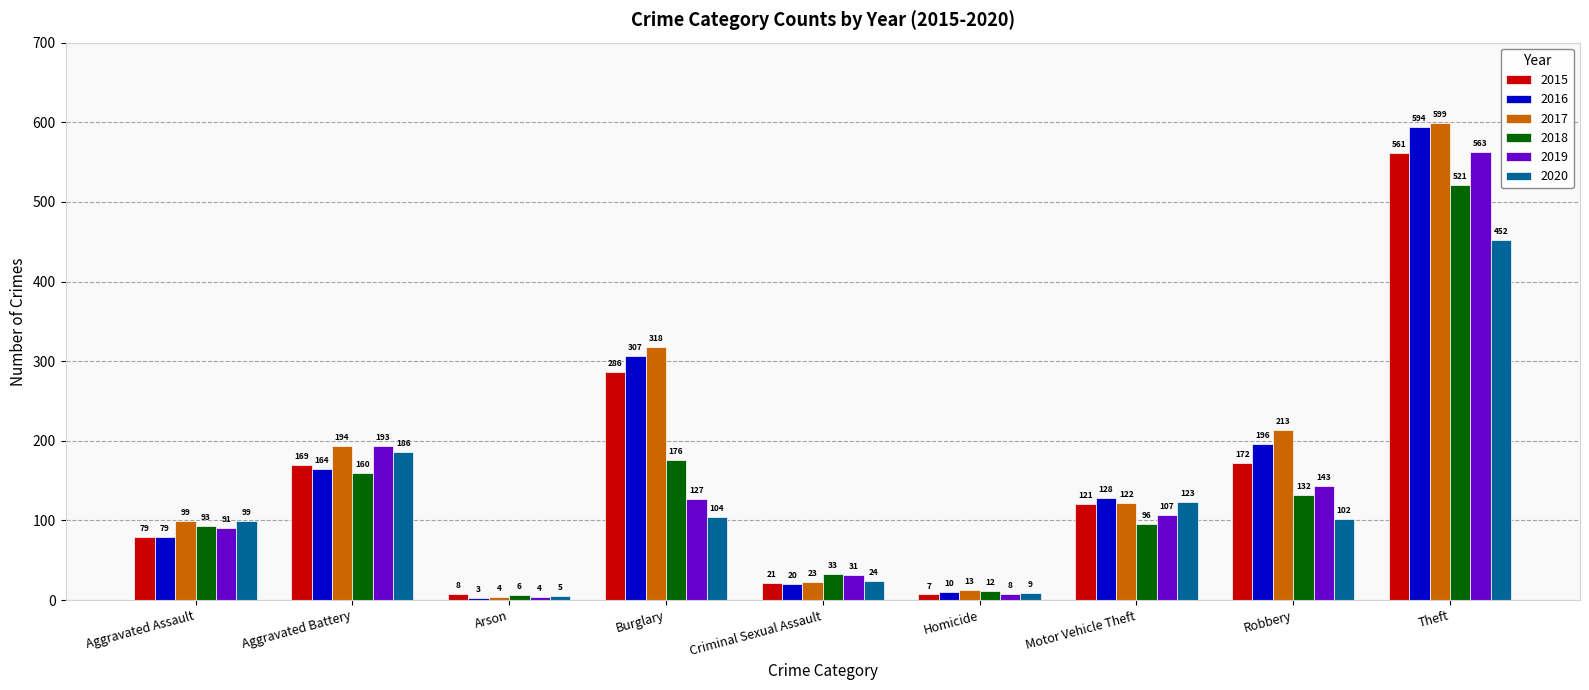

What is the greatest value displayed?

599